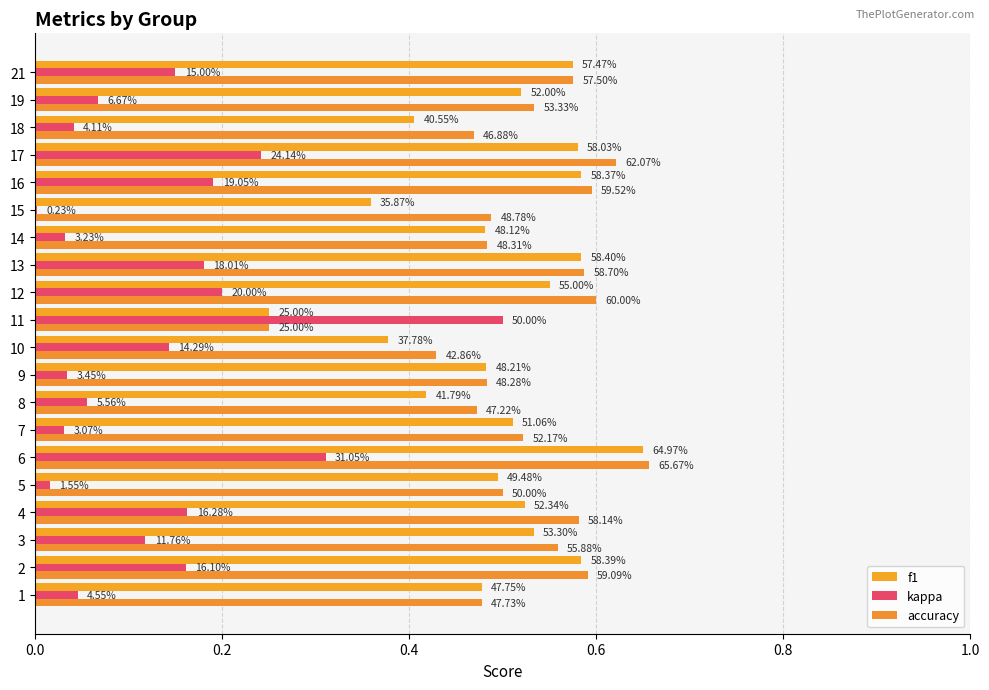

Rank the series by their maximum value, from lowest to highest.

kappa, f1, accuracy